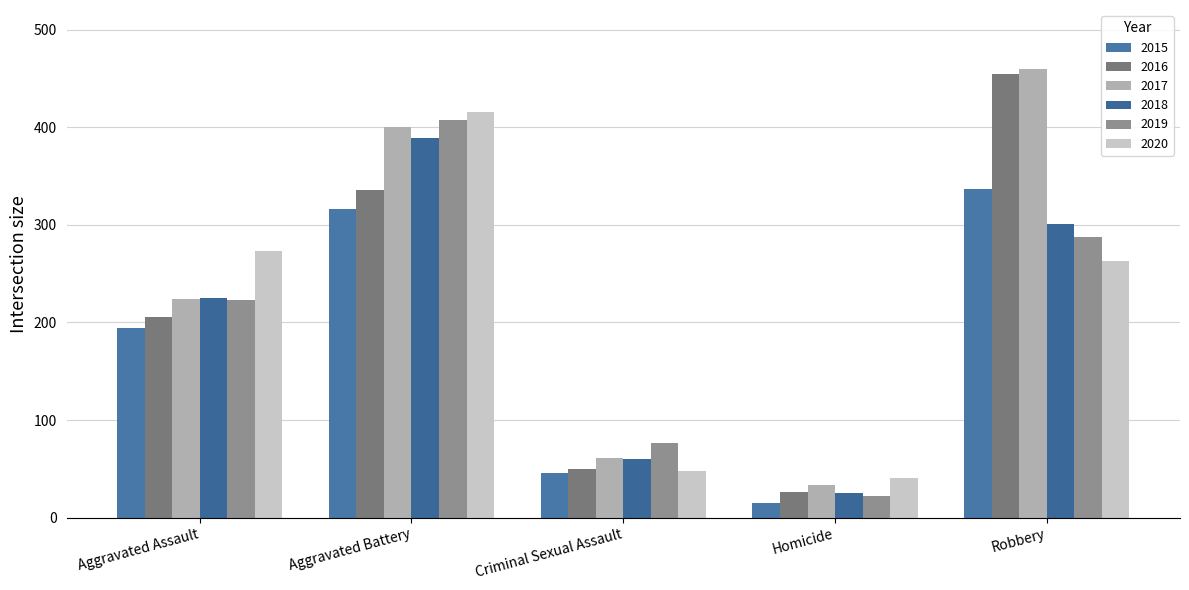

What is the greatest value displayed?

460